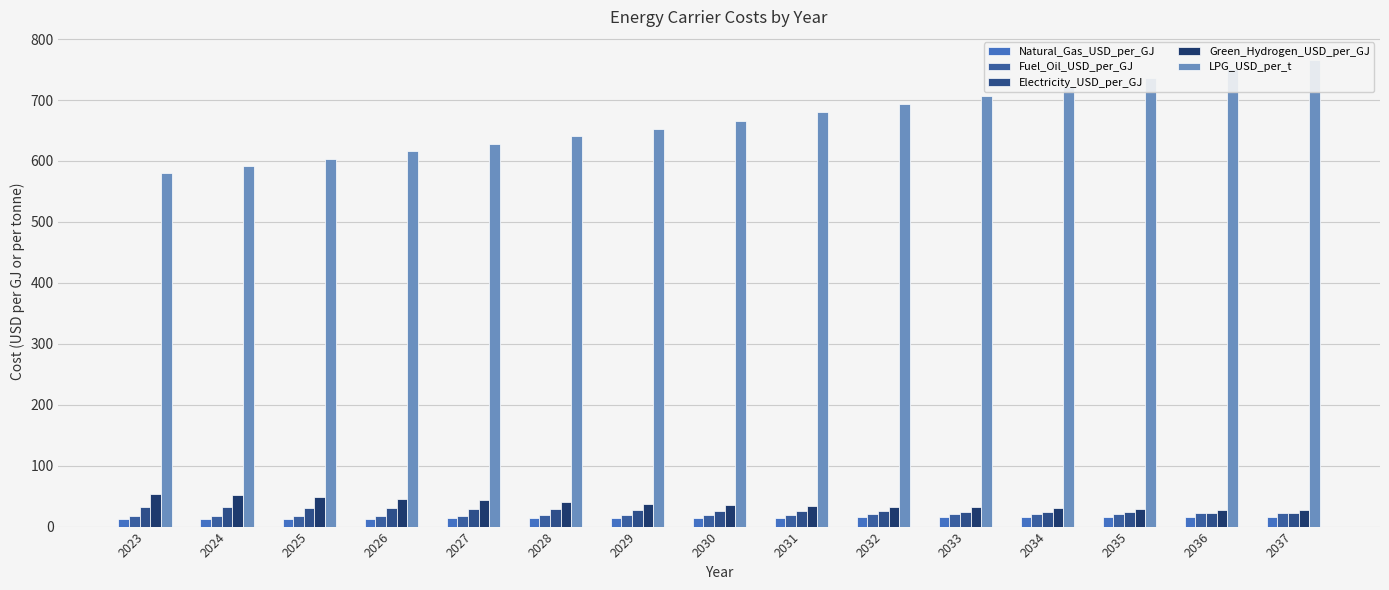

List the labels in order of Fuel_Oil_USD_per_GJ value, largest first.

2037, 2036, 2035, 2034, 2033, 2032, 2031, 2030, 2029, 2028, 2027, 2026, 2025, 2024, 2023